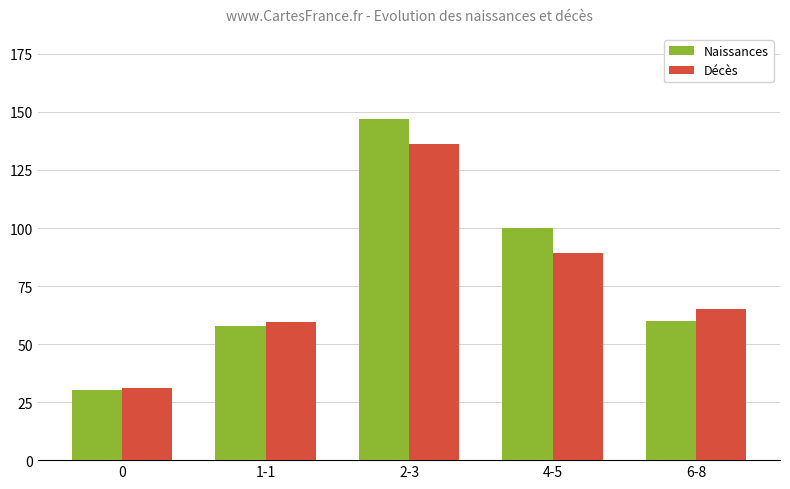

Rank the categories by Décès value from lowest to highest.

0, 1-1, 6-8, 4-5, 2-3